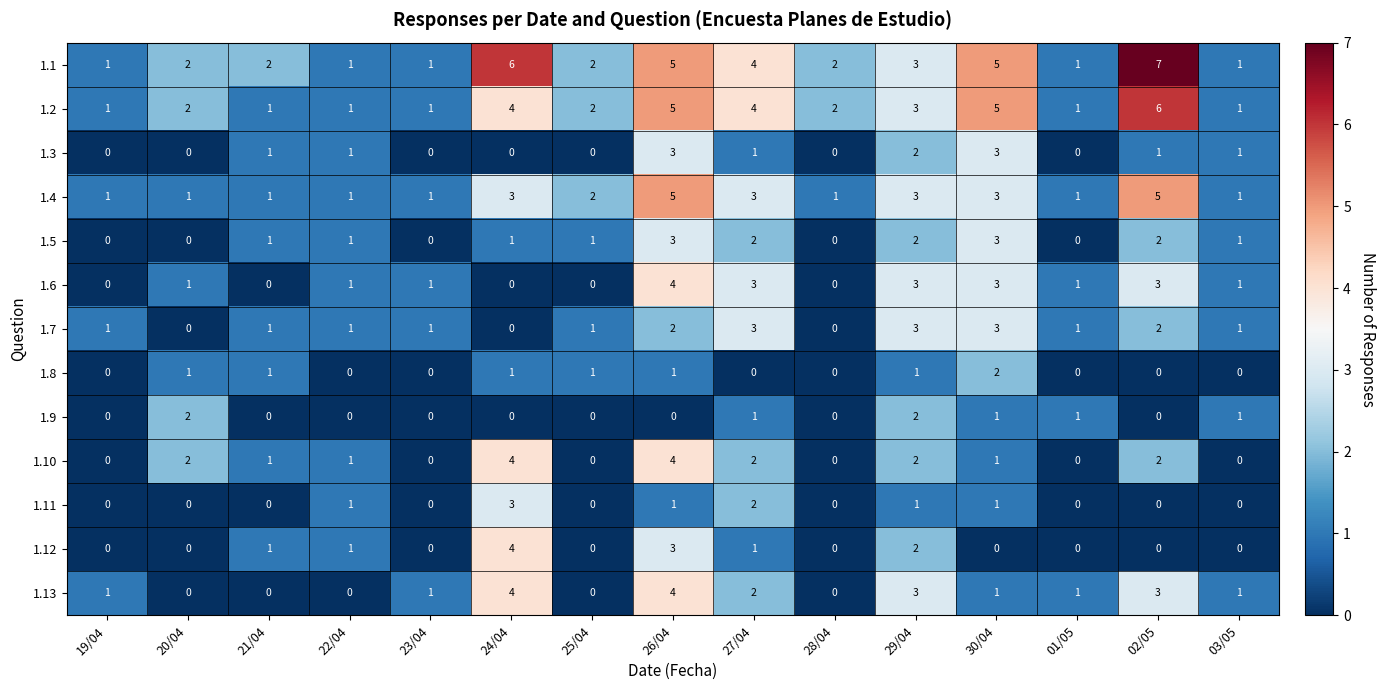

What is the difference between the second highest and minimum values in the 1.5 series?

3